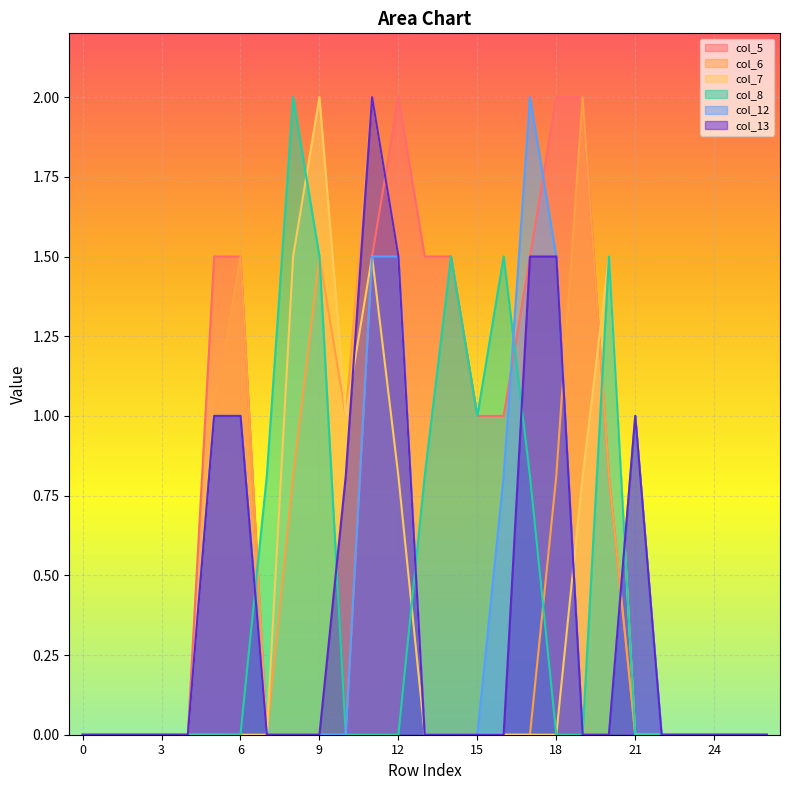

Is the value of col_13 at 2 greater than the value of col_8 at 15?

No